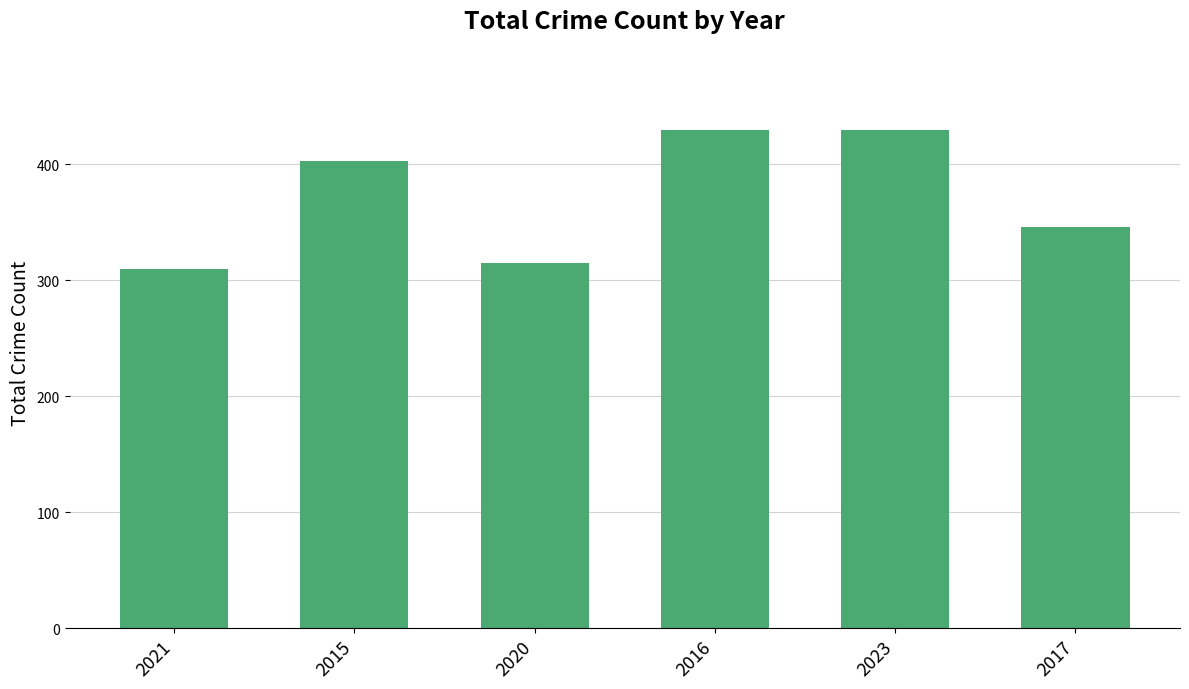

Where is the data nearest to the value 369?

2017